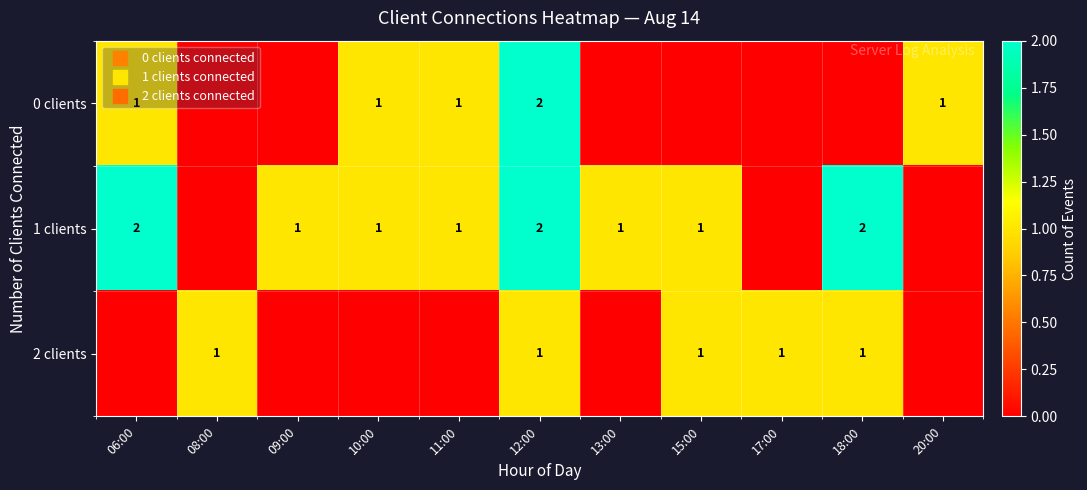

The 0 clients series shows 1 at 15:00. True or false?

False